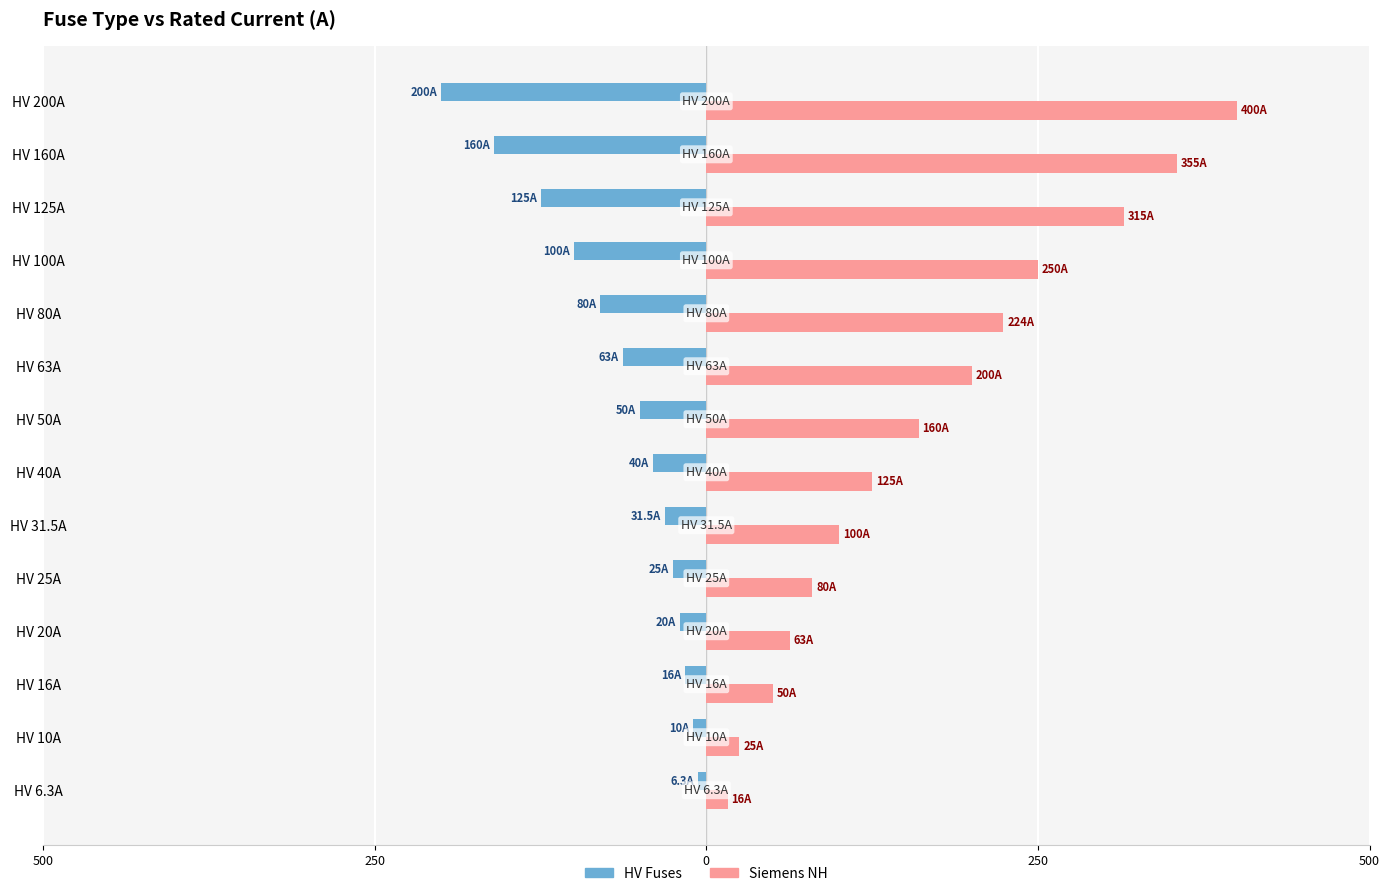

What is the value of the HV Fuses bar at the 9th from the left?

-63.0